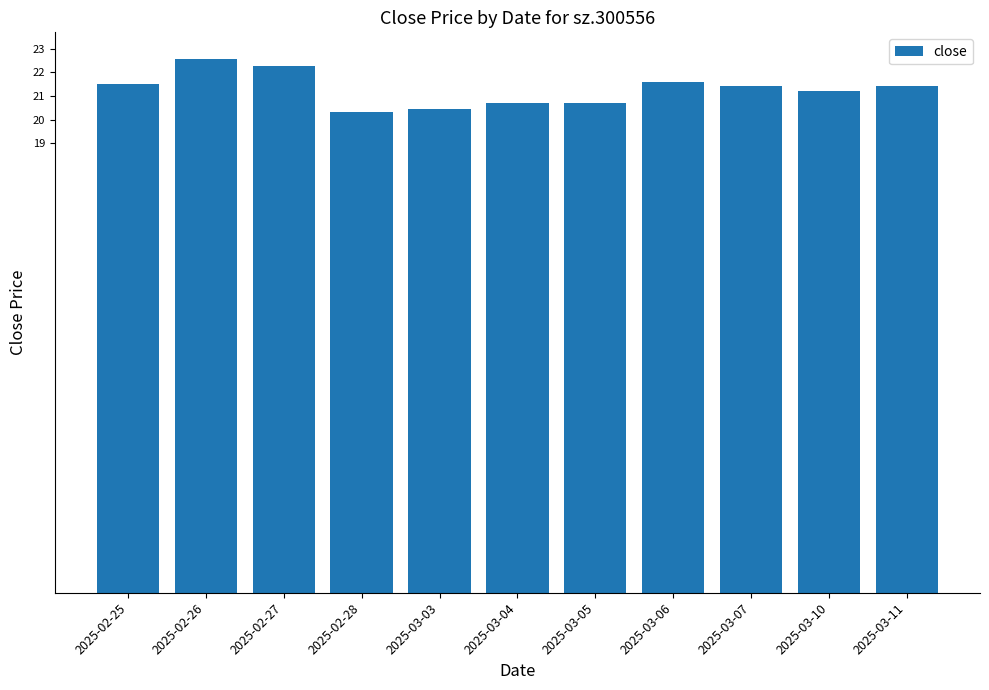

What is the minimum value shown in the chart?

20.3